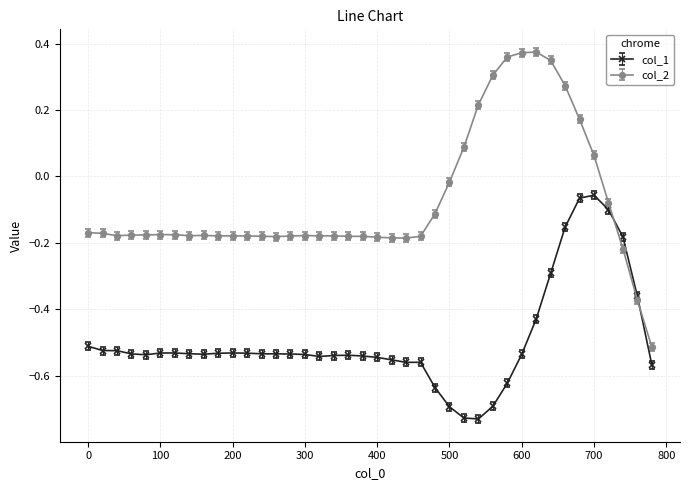

How many positive values does the col_2 series have?

10